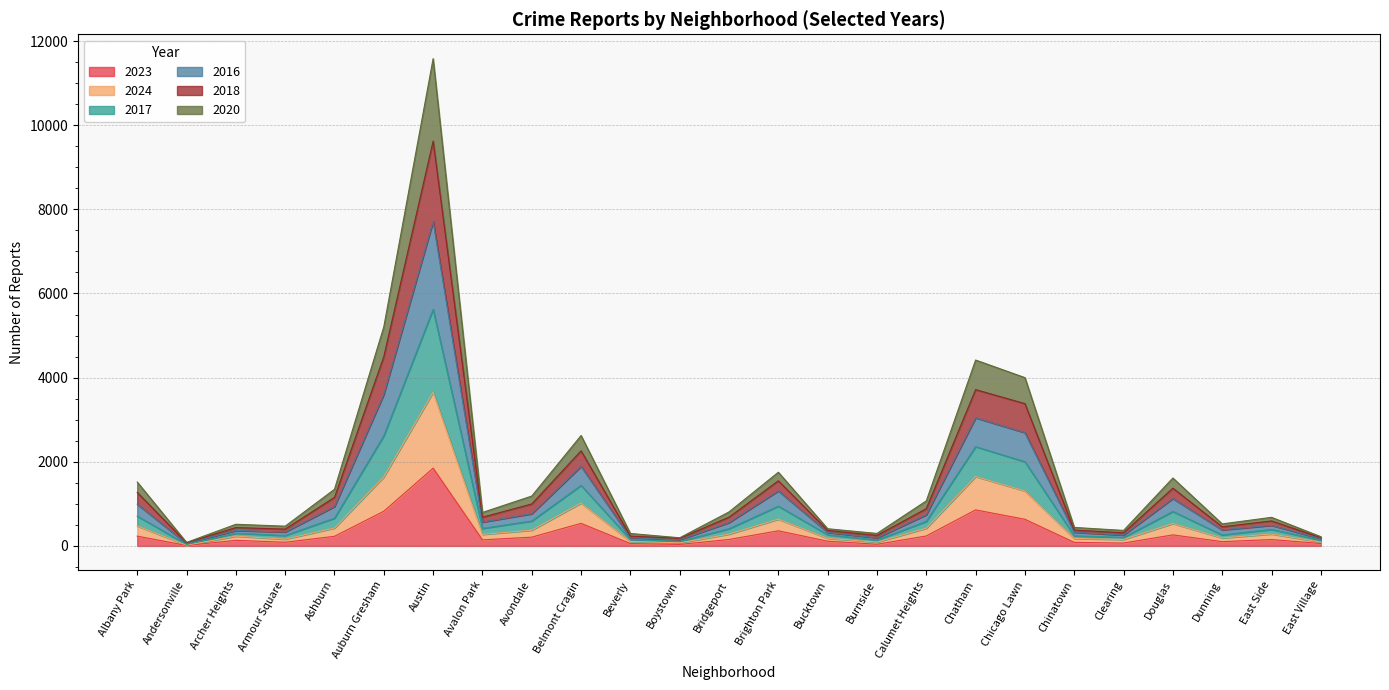

What is the label of the 25th point from the left?

East Village